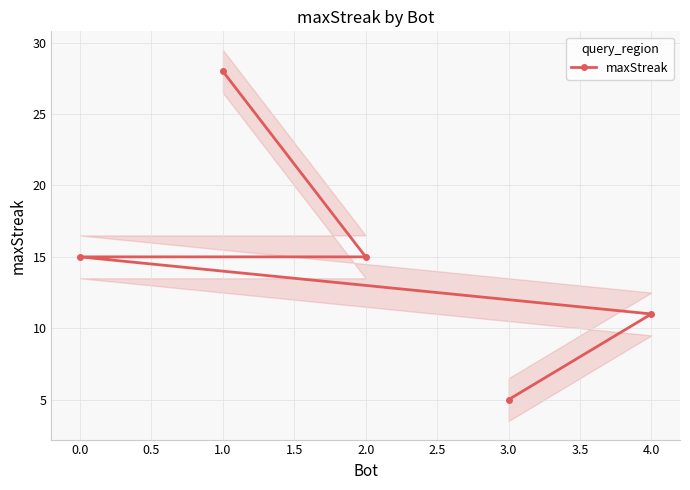

How many lines are shown in the chart?

1